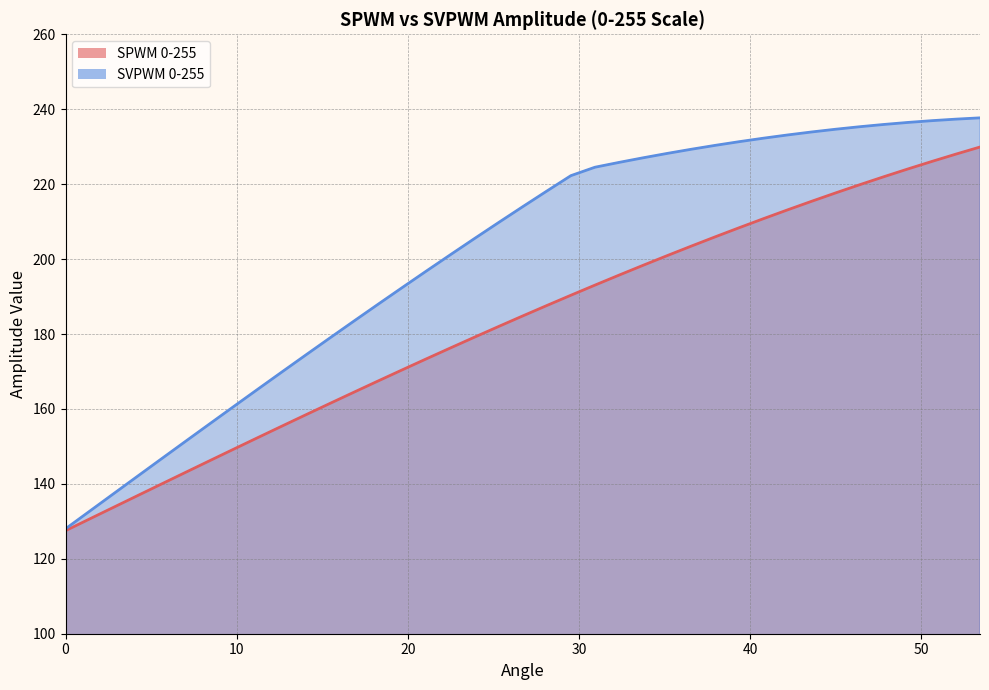

True or false: SVPWM 0-255 and Angle cross at least once.

False